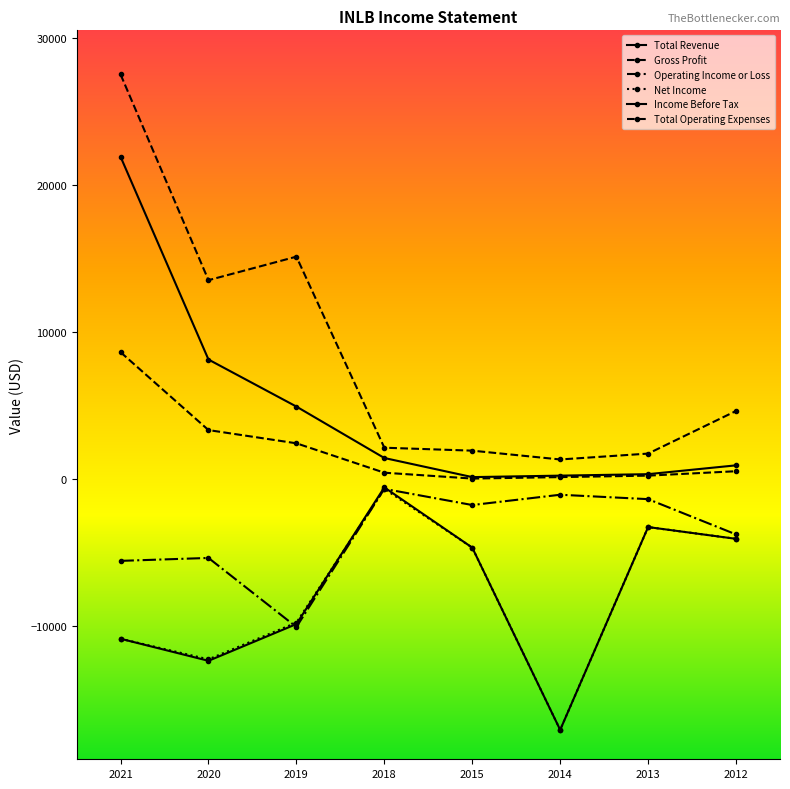

Is this an area chart (filled region under the line)?

No